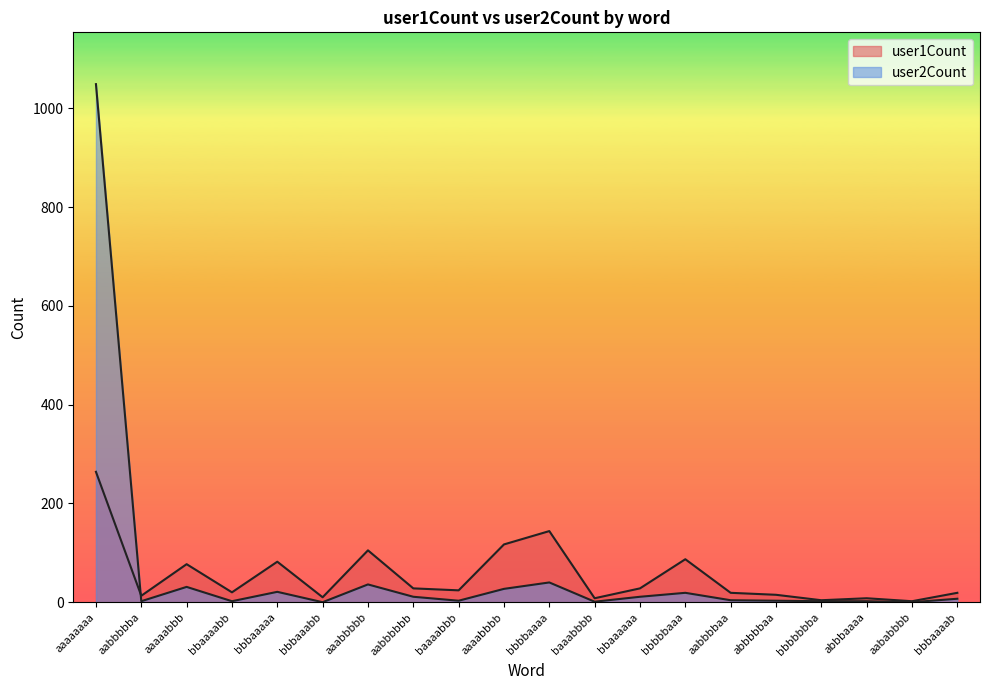

What position from the left is bbbbaaaa?

11